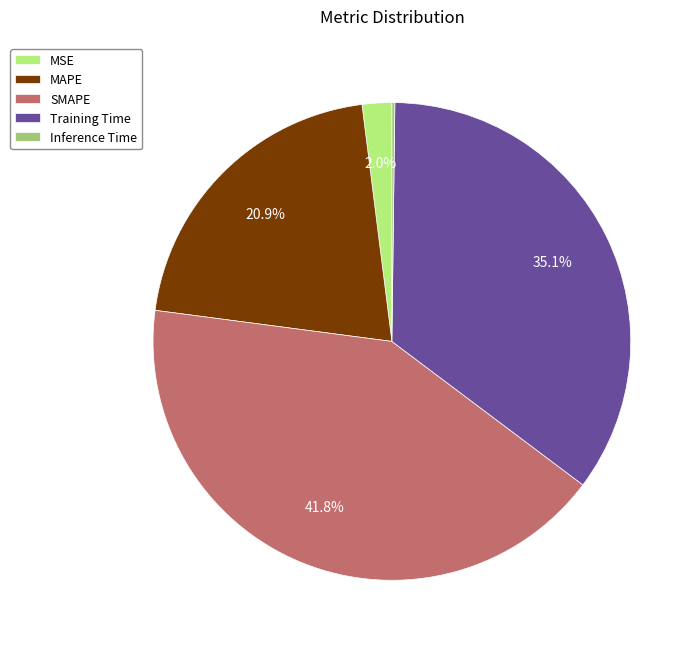

To the nearest percent, what is the difference between the largest and smallest slice percentages?

42%